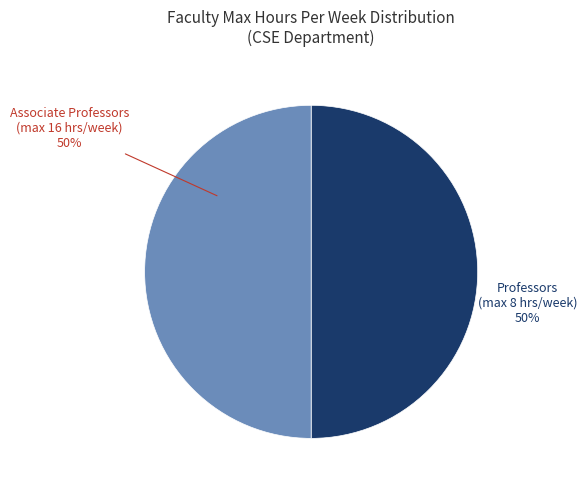

How many slices are in this pie chart?

2